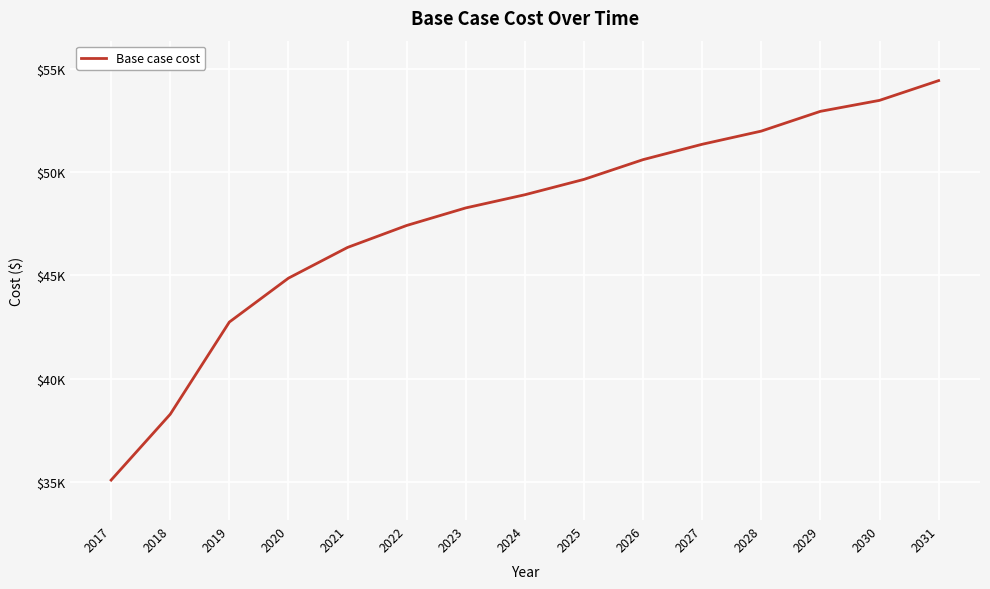

Which has a higher value, 2018 or 2029?

2029